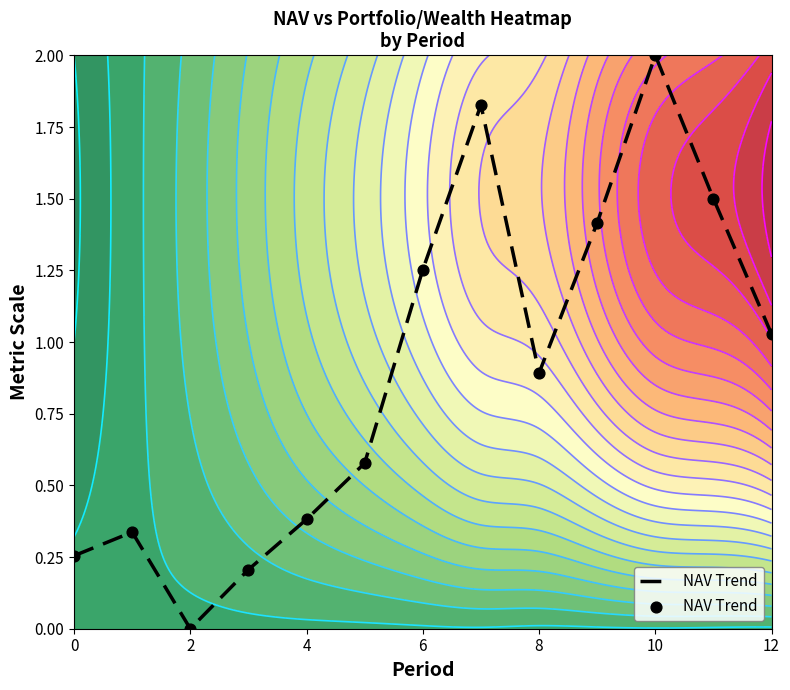

At which label is NAV Trend closest to 1?

12